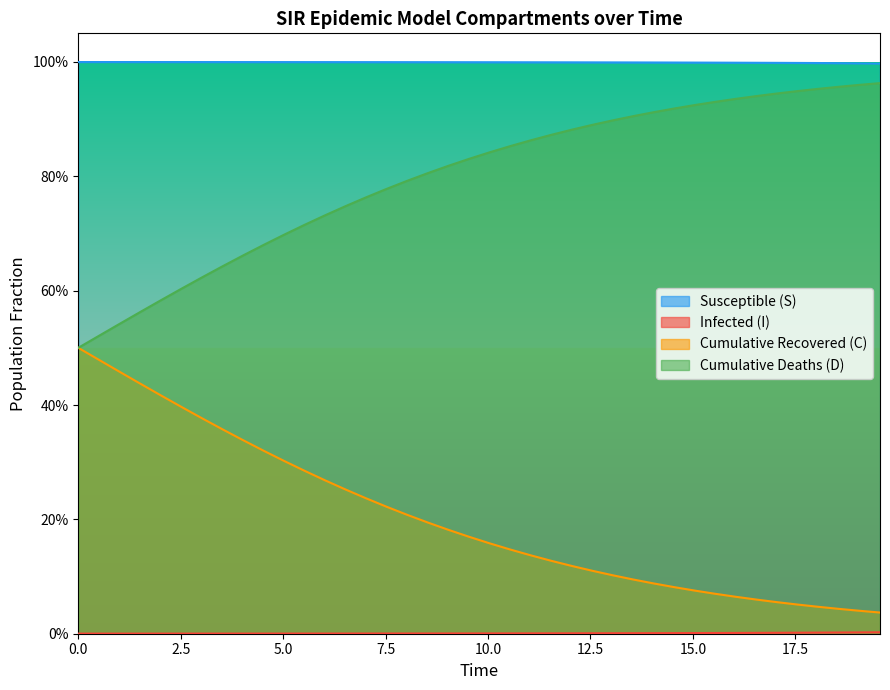

What is the greatest value displayed?

1.0